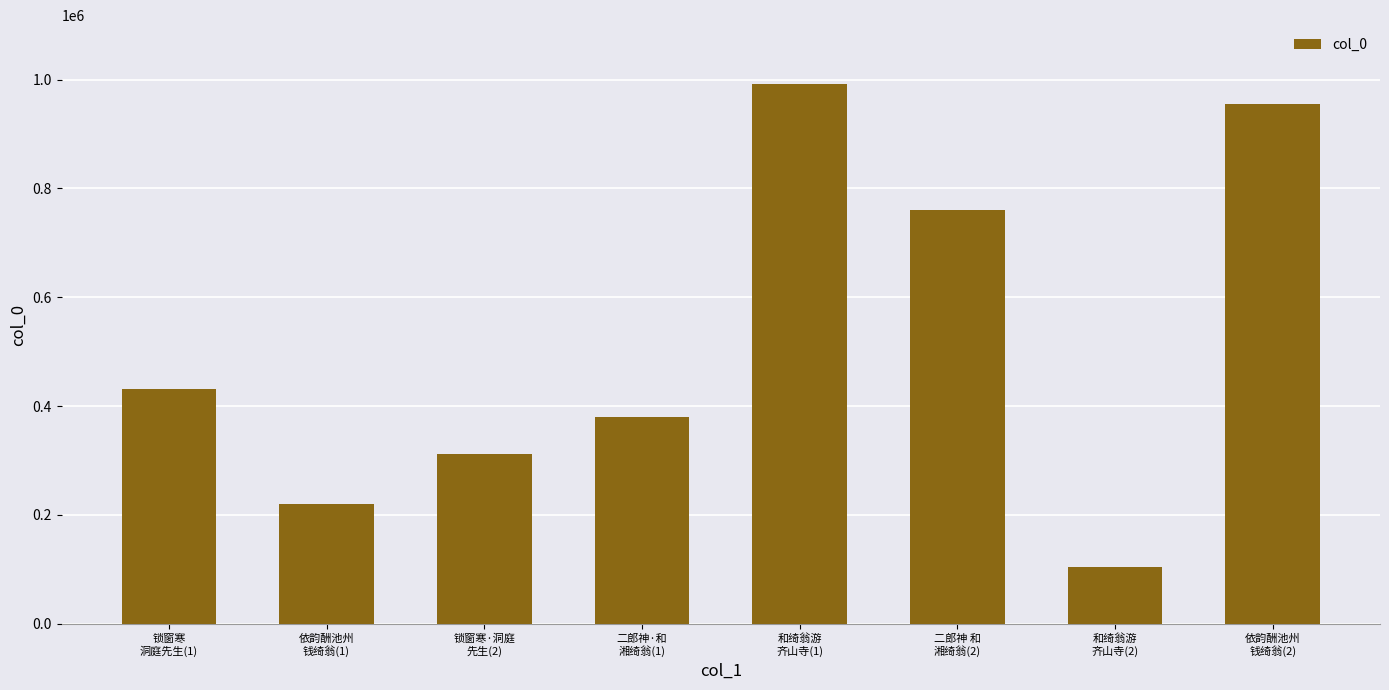

Rank the categories by value from lowest to highest.

和绮翁游
齐山寺(2), 依韵酬池州
钱绮翁(1), 锁窗寒·洞庭
先生(2), 二郎神·和
湘绮翁(1), 锁窗寒
洞庭先生(1), 二郎神 和
湘绮翁(2), 依韵酬池州
钱绮翁(2), 和绮翁游
齐山寺(1)